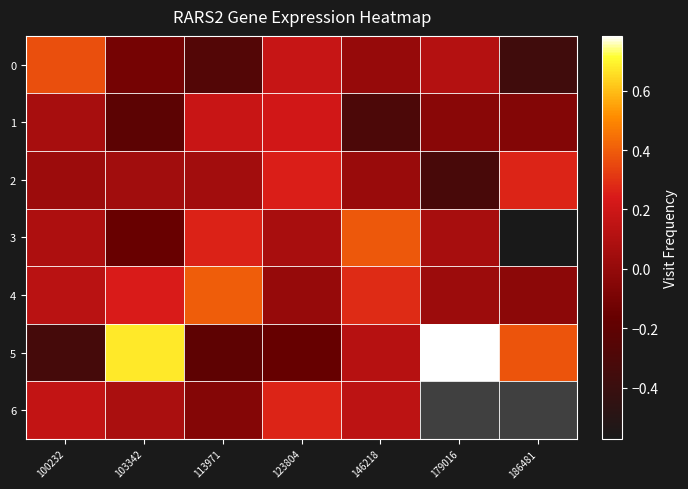

At which category is the sum across all series the highest?

123804